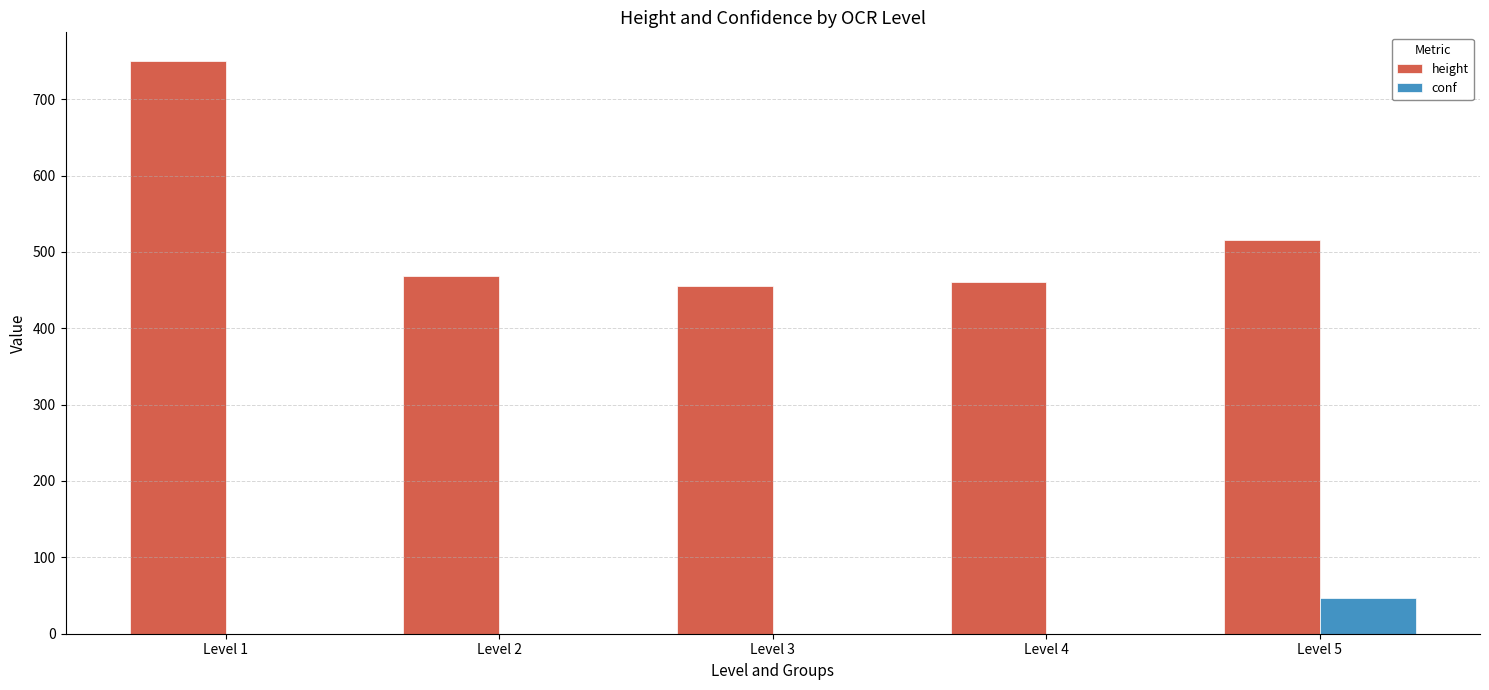

What is the sum of the conf values at Level 5 and Level 2?

46.2